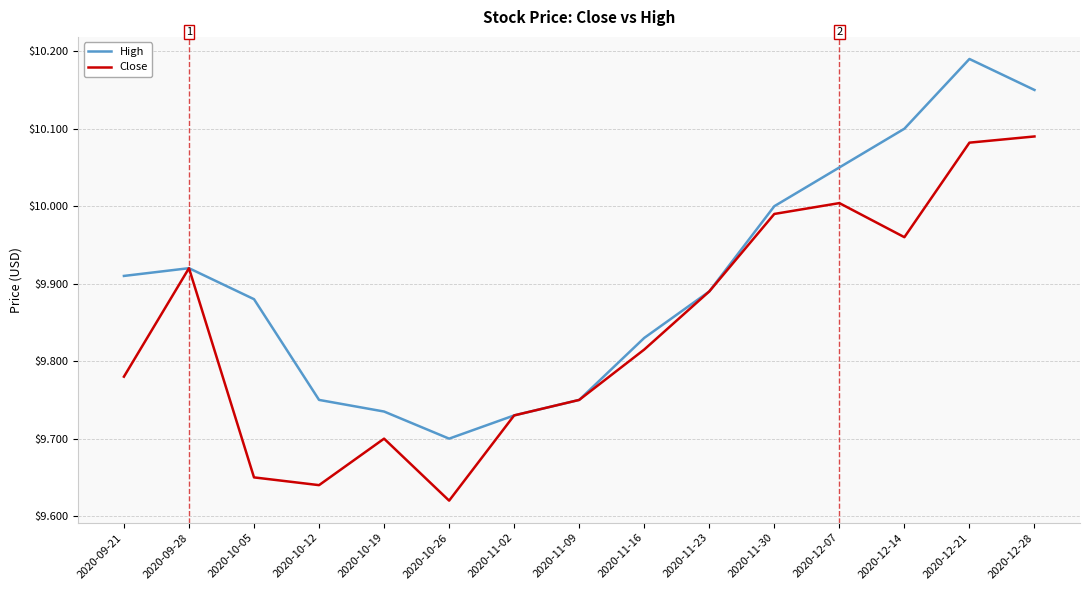

Rank the series at 2020-12-28 from highest to lowest value.

High, Close